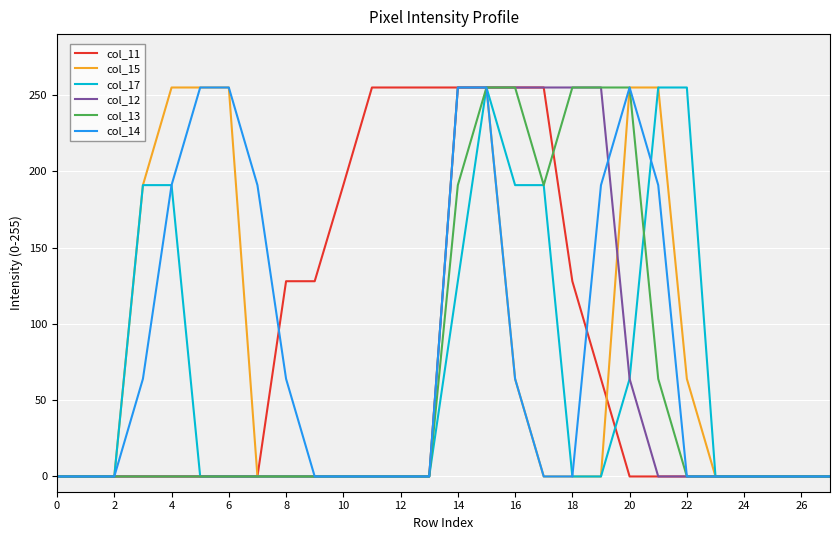

What is the maximum value for col_11?

255